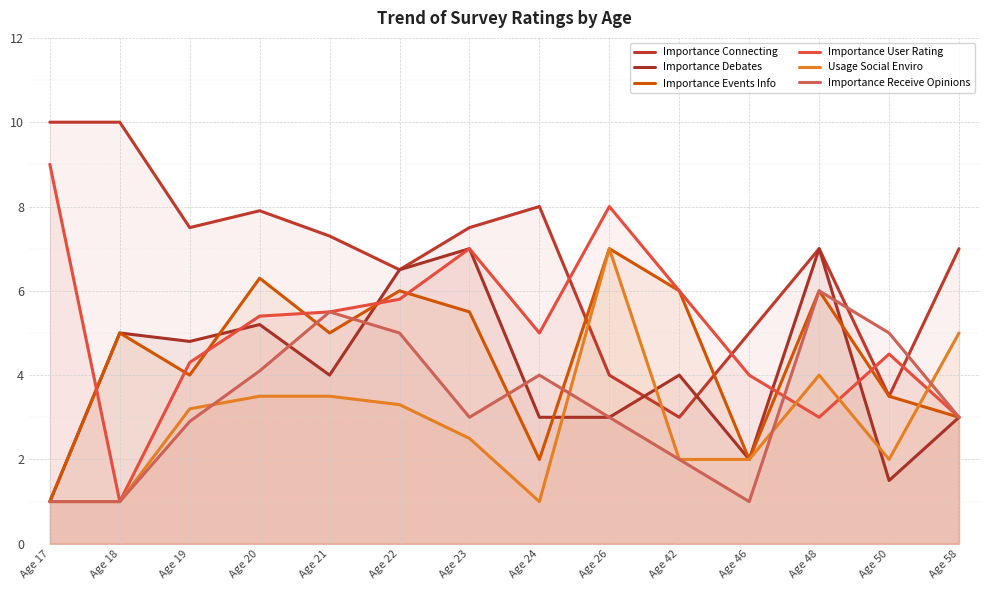

What is the difference between the Importance Debates values at Age 42 and Age 18?

1.0